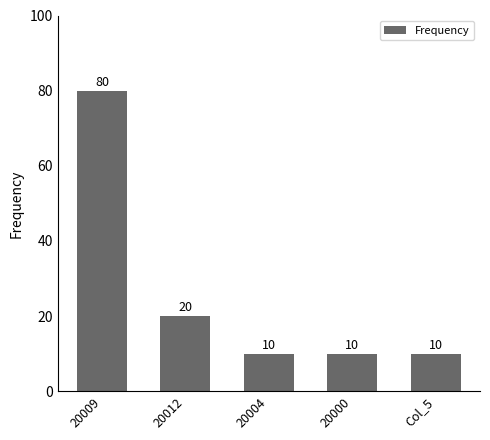

What is the sum of all values?

130